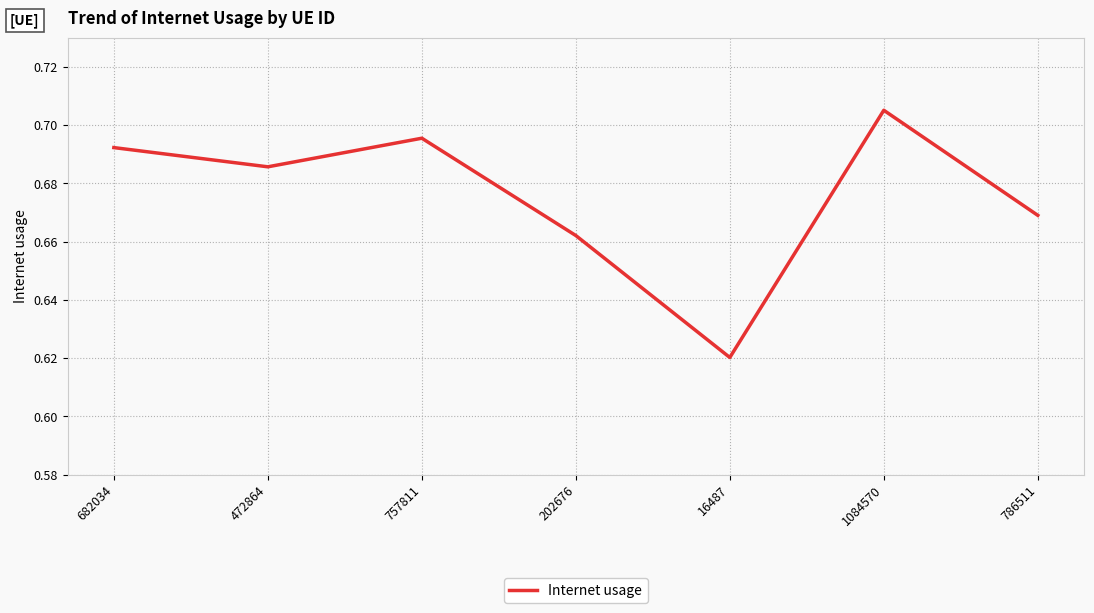

Rank the categories by value from highest to lowest.

1084570, 757811, 682034, 472864, 786511, 202676, 16487